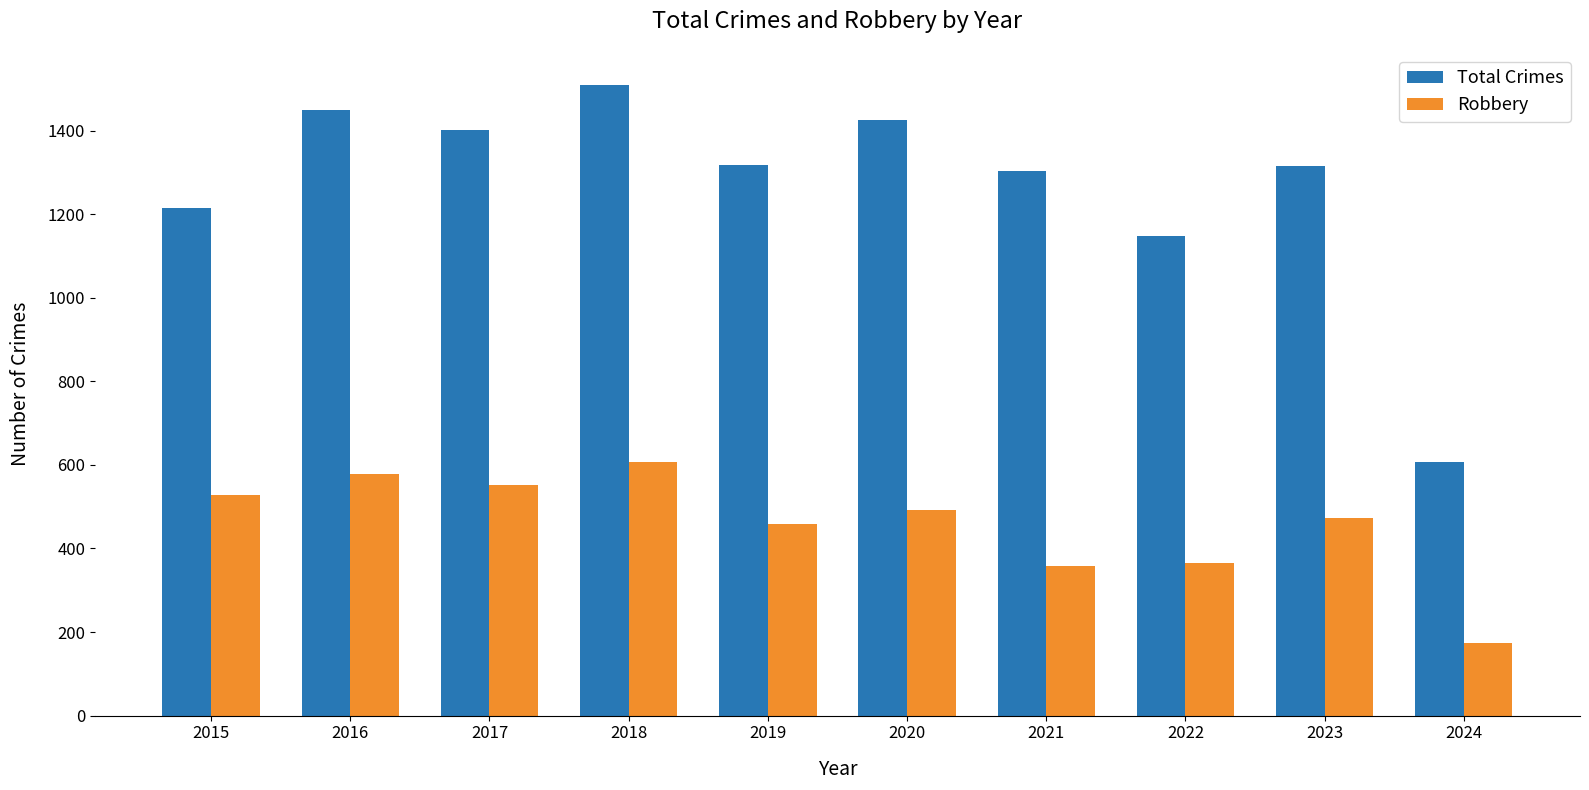

The value of Total Crimes at 2024 is 606. True or false?

True